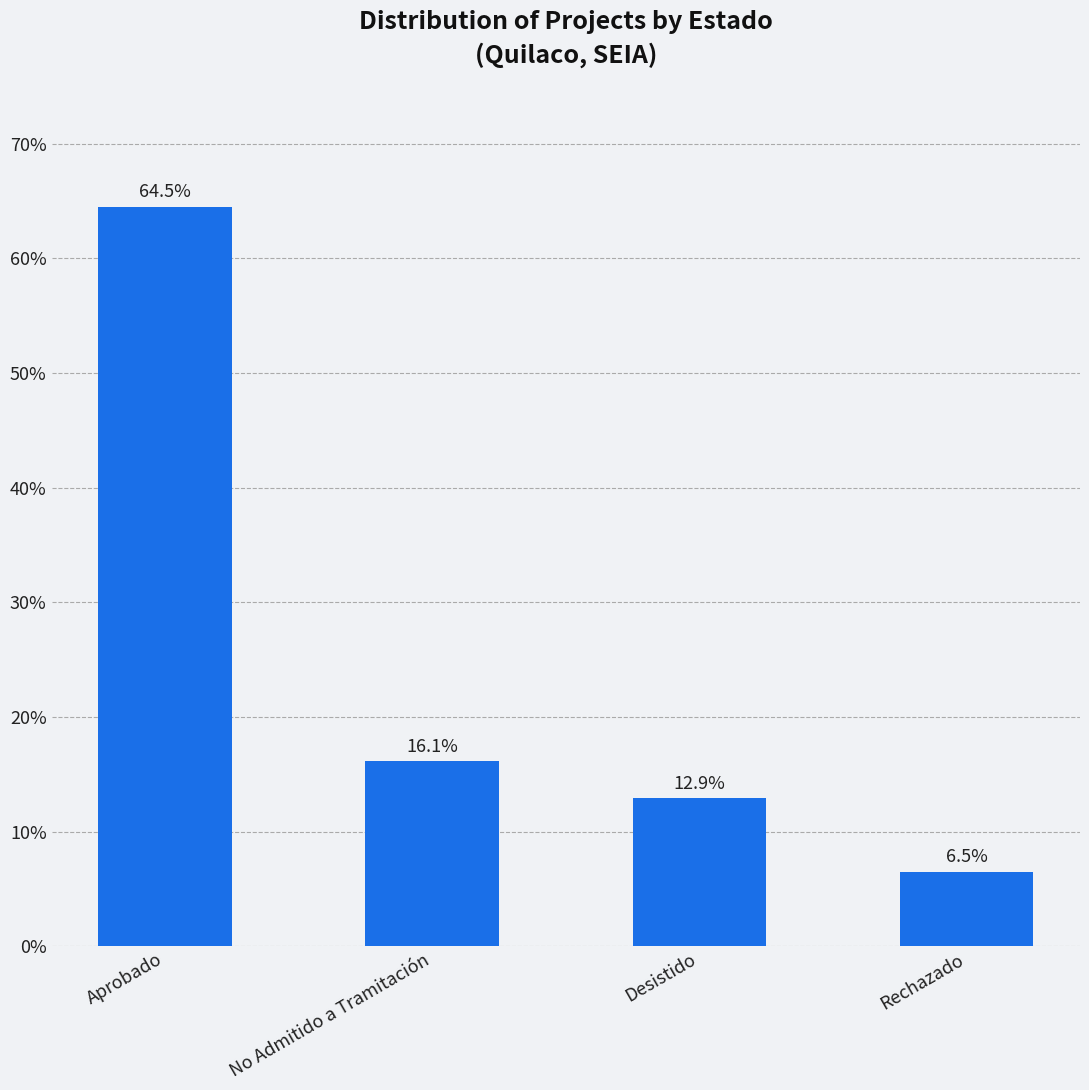

Read the value at No Admitido a Tramitación.

16.1